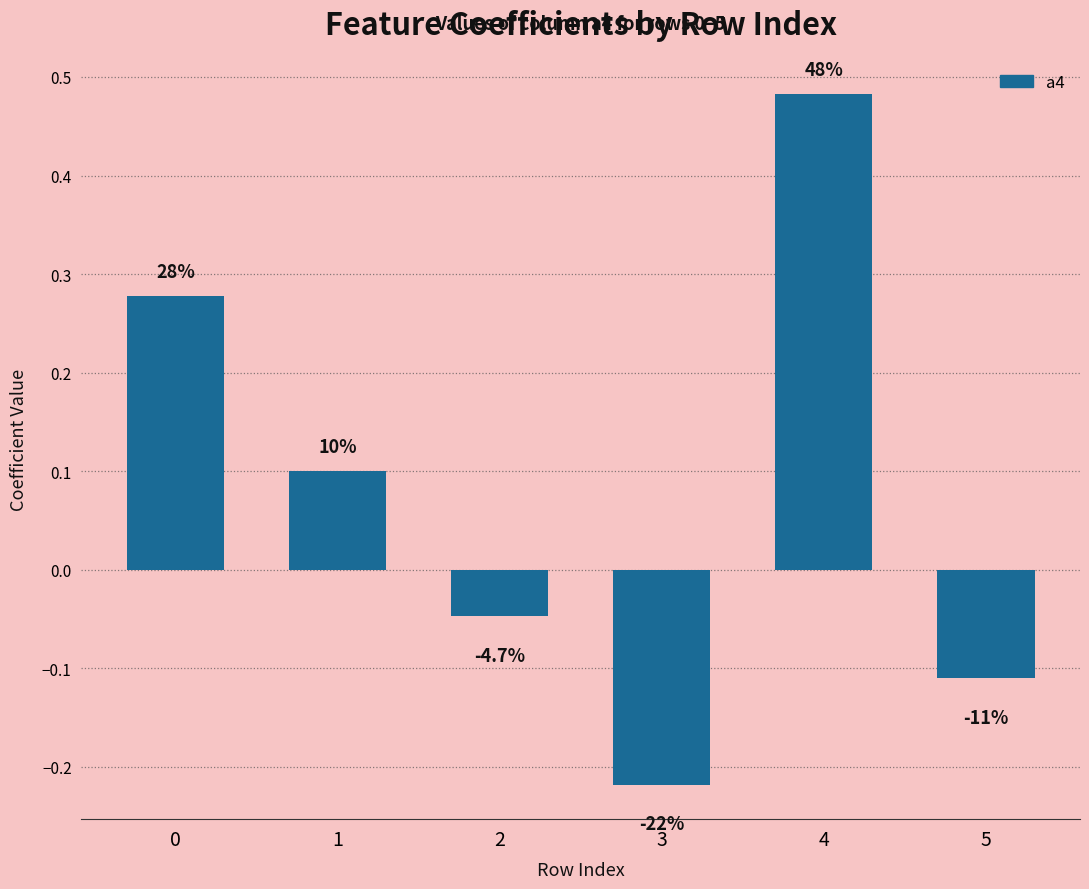

Does the chart contain any negative values?

Yes